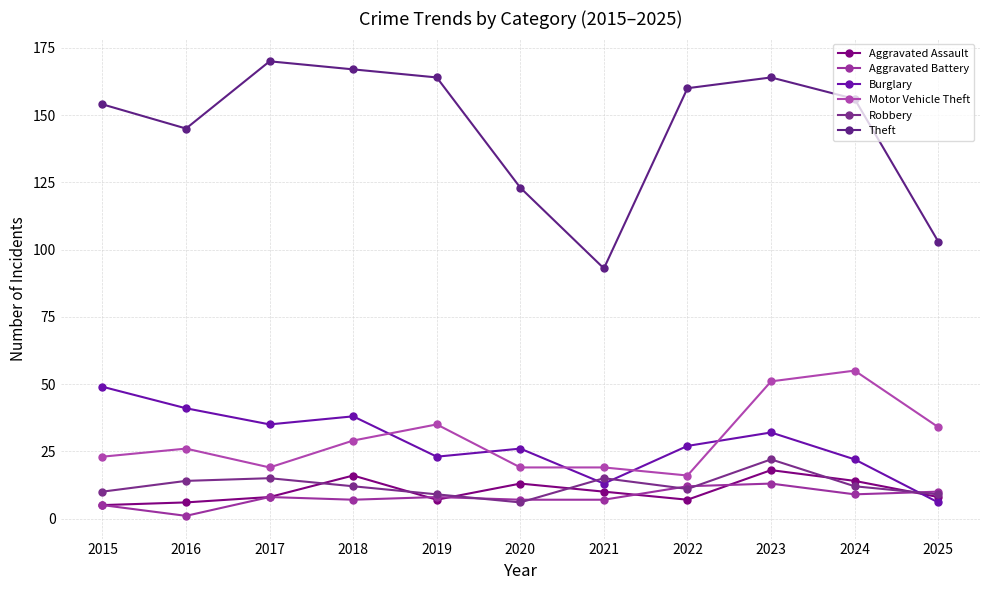

List the series in order of their peak value, highest first.

Theft, Motor Vehicle Theft, Burglary, Robbery, Aggravated Assault, Aggravated Battery